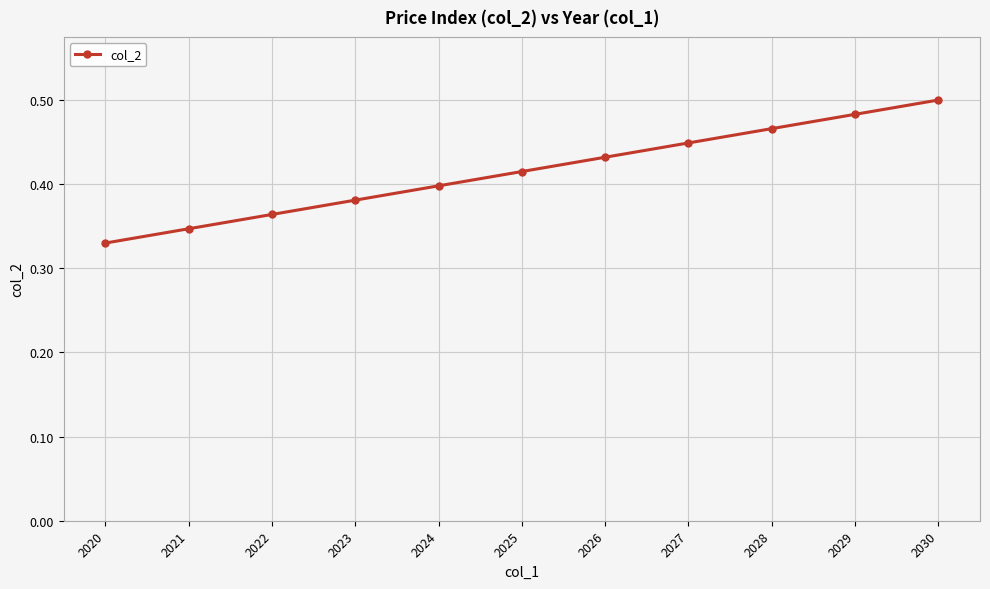

At which label is the value closest to 0?

2020